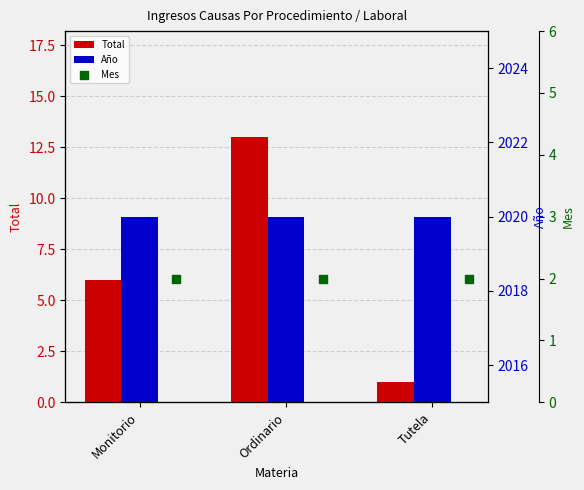

What are all the series names shown in the legend?

Total, Año, Mes